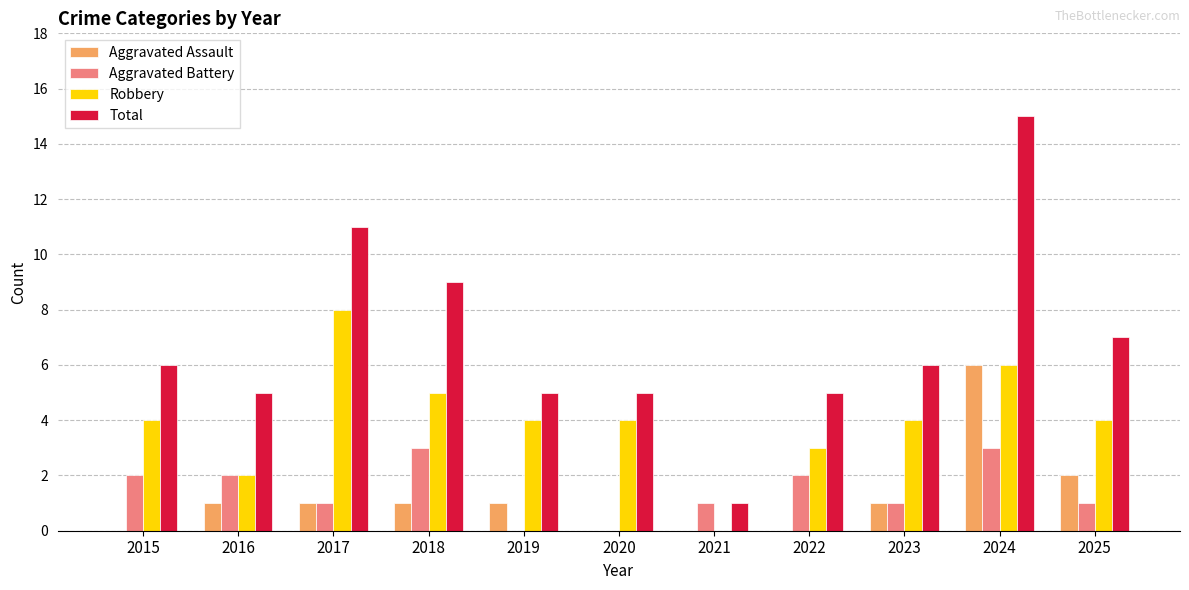

Count the number of data series in this chart.

4